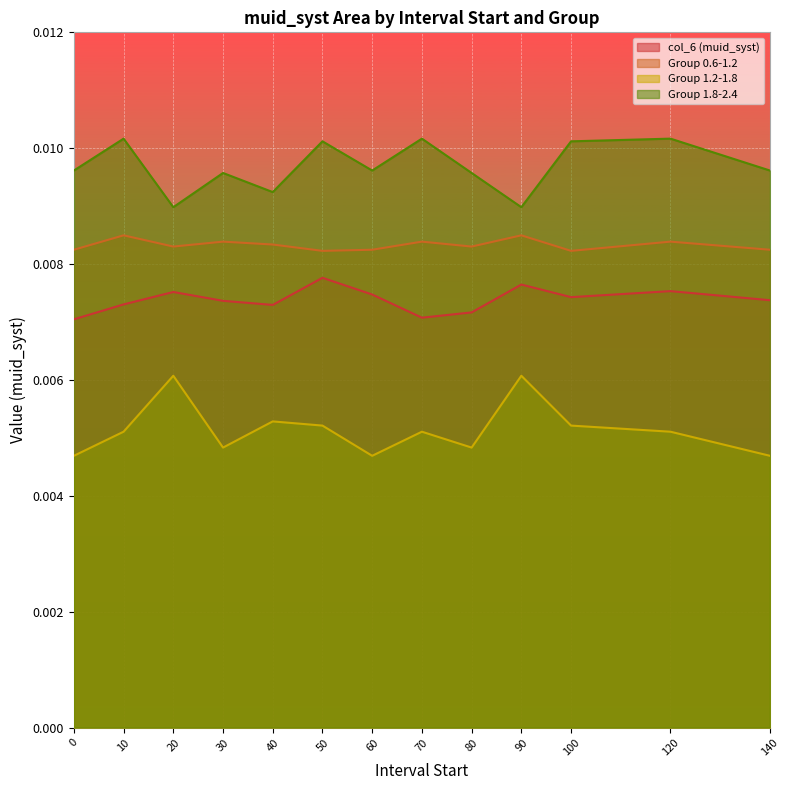

In col_6 (muid_syst), how many points are higher than both neighbors (excluding endpoints)?

4